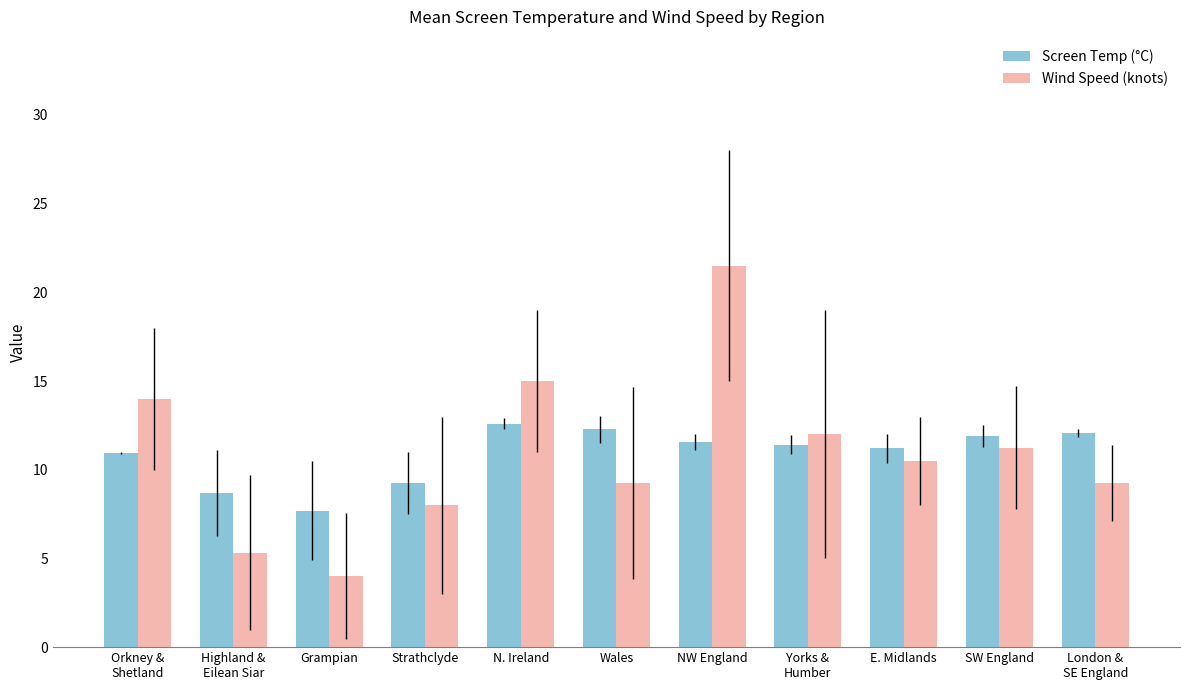

What is the label of the 4th bar from the right?

Yorks &
Humber